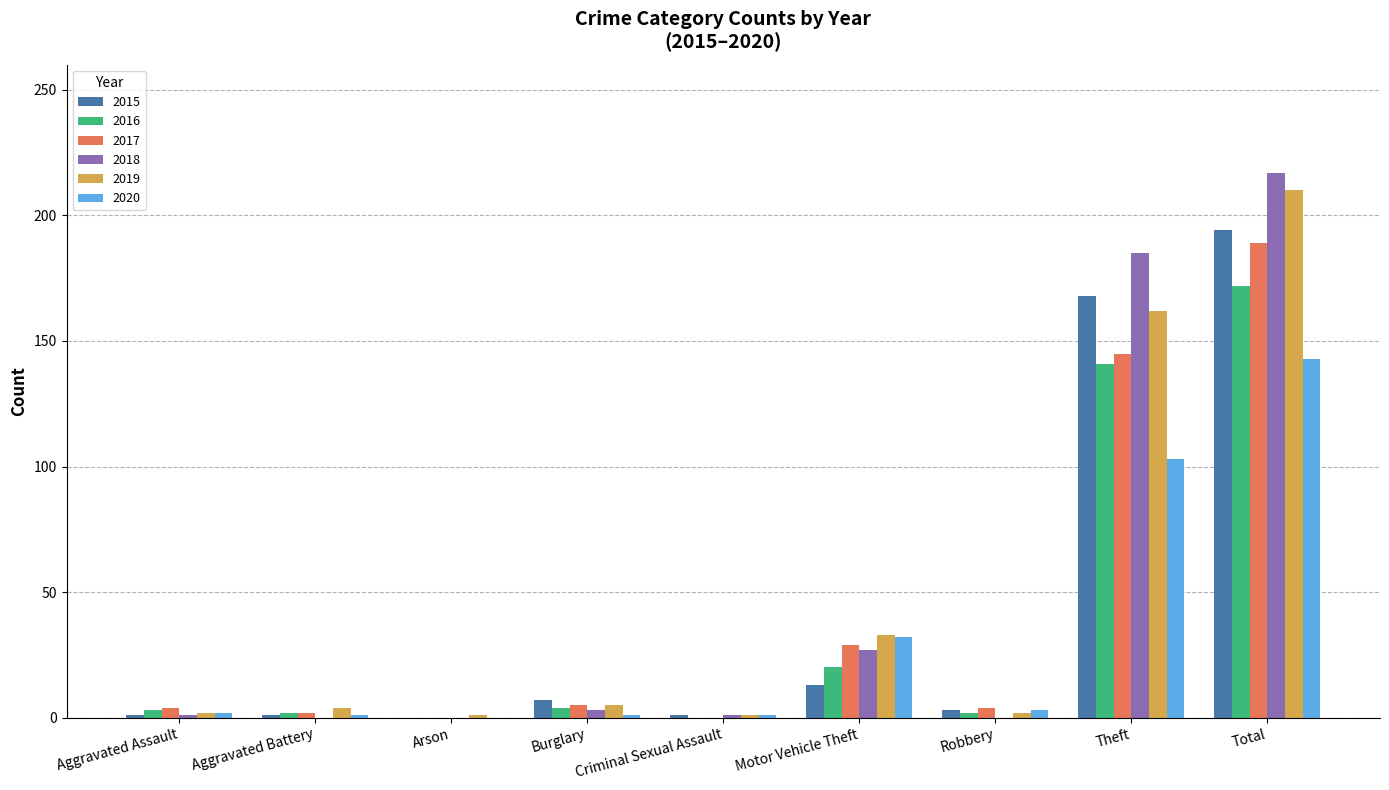

The value of 2020 at Total is 143. True or false?

True